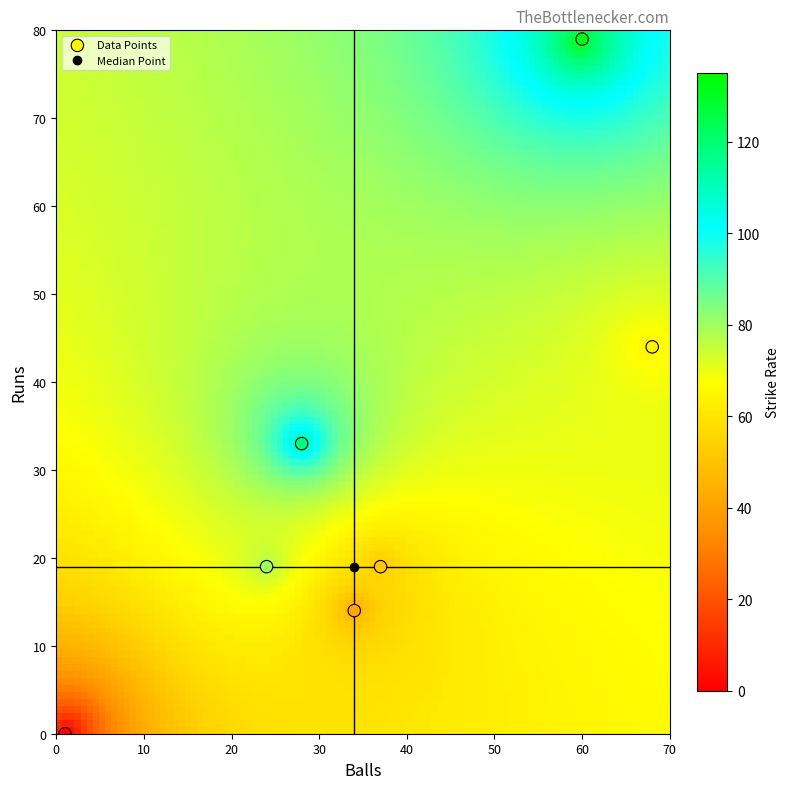

What is the average X value?

36